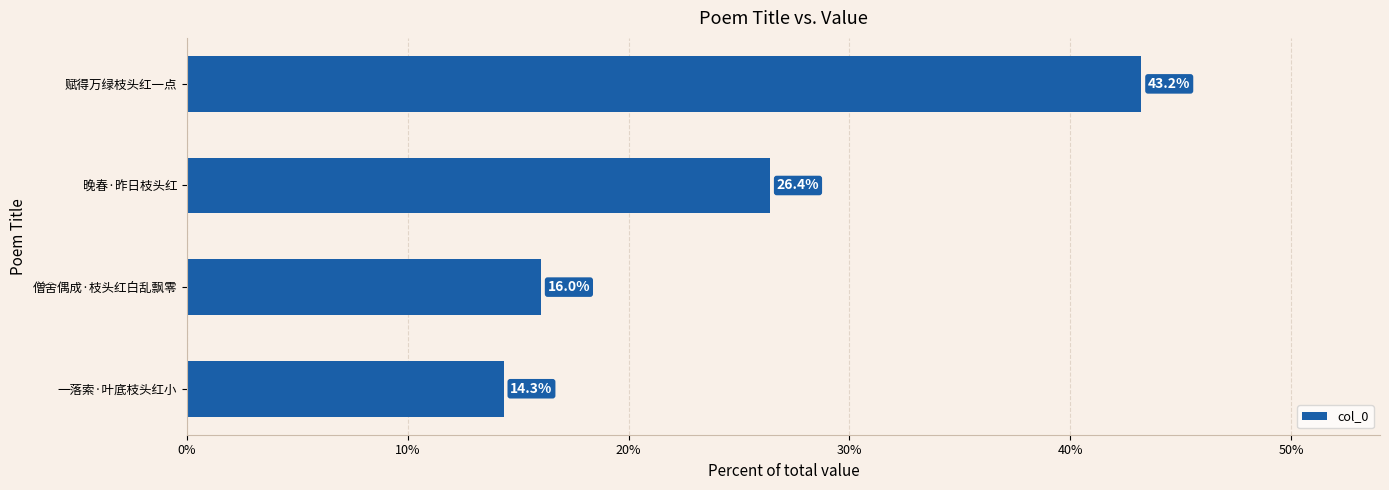

Count the number of categories in the chart.

4